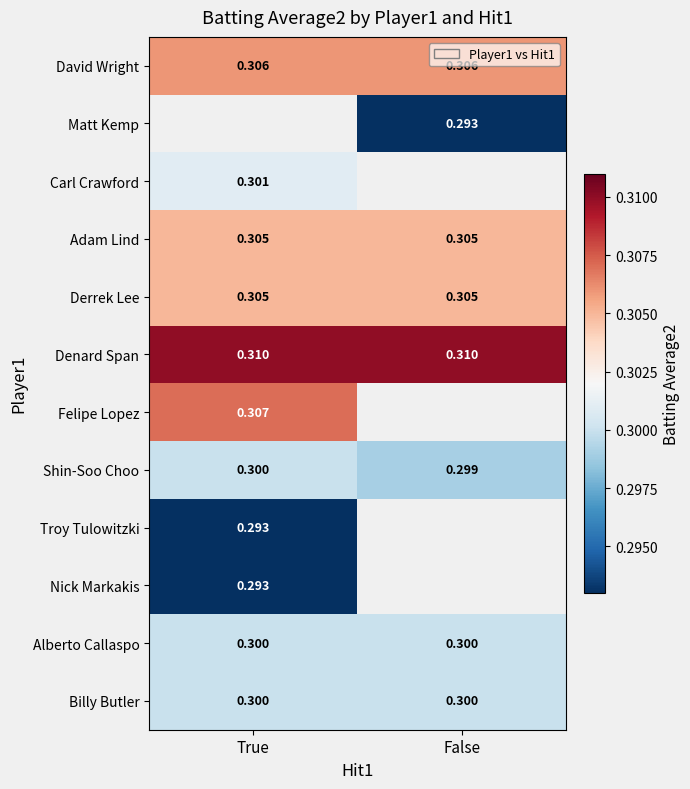

Is the value of Alberto Callaspo at False greater than the value of Troy Tulowitzki at True?

Yes